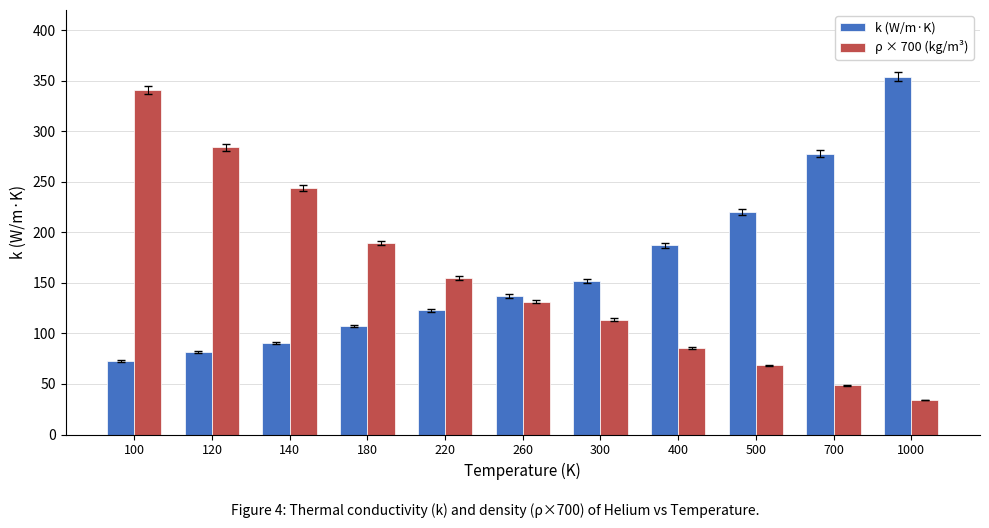

Between 140 and 500, which series saw the biggest shift?

ρ × 700 (kg/m³)